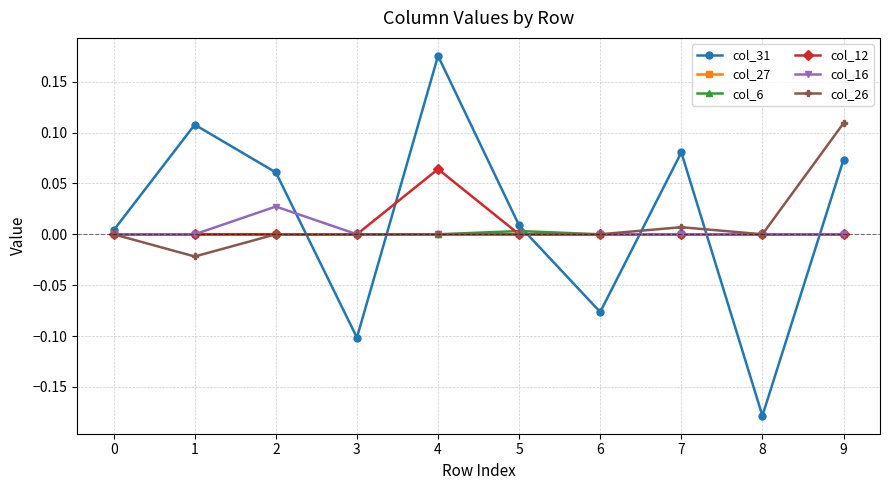

Does the chart have visible grid lines?

Yes